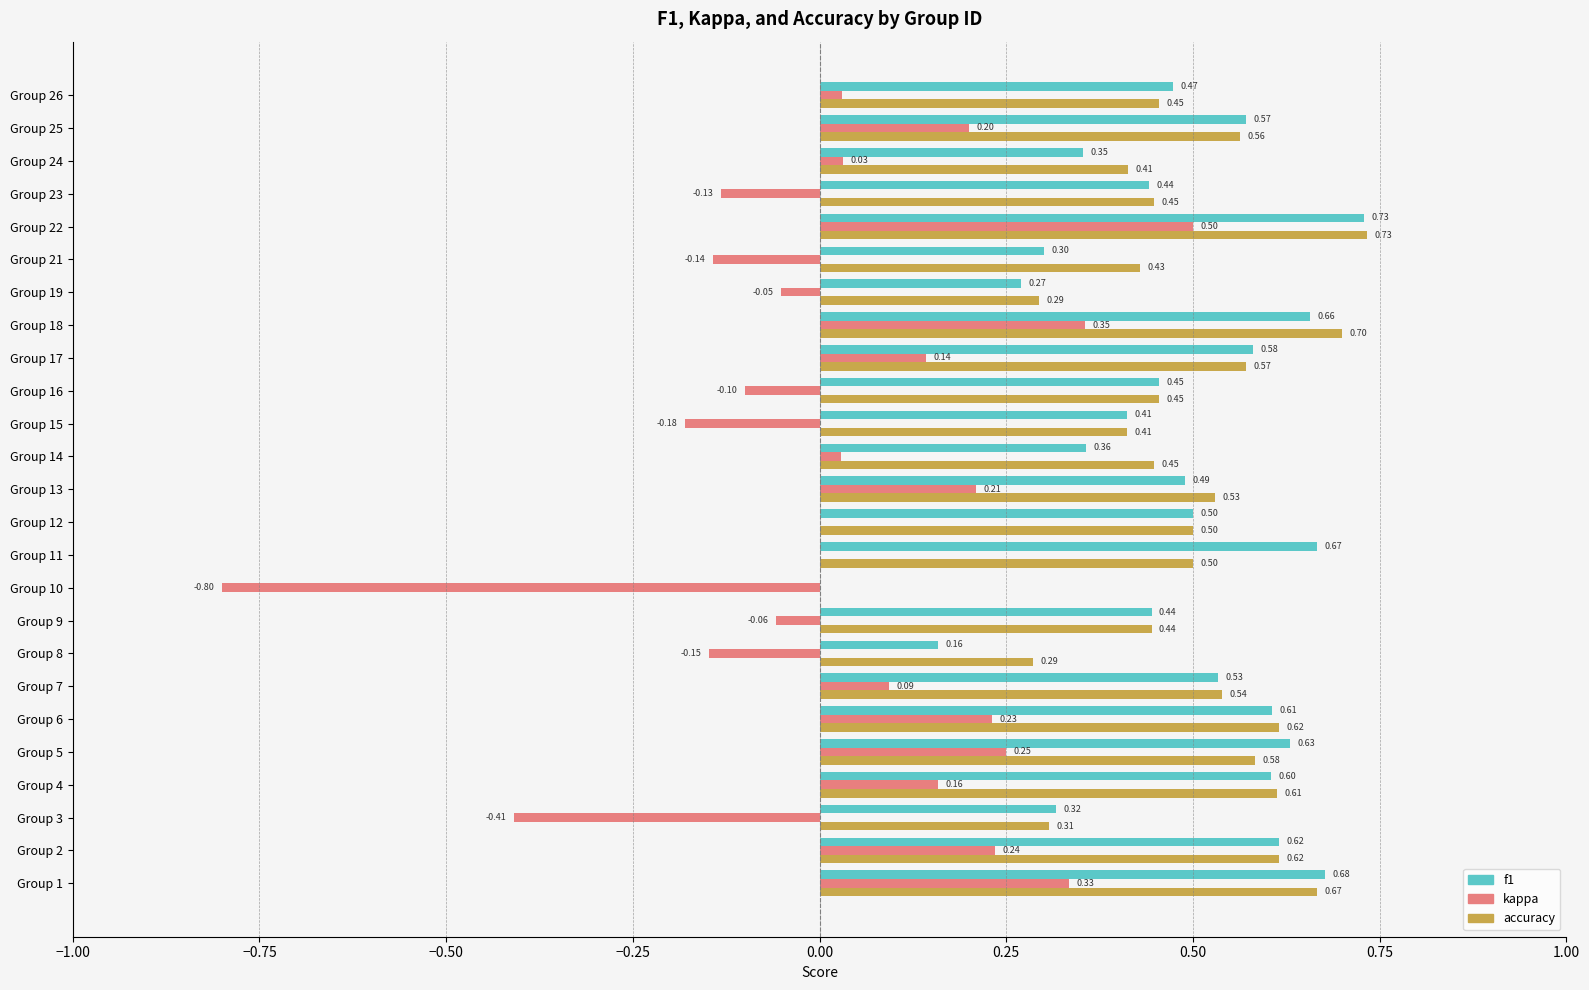

What is the maximum value for f1?

0.7